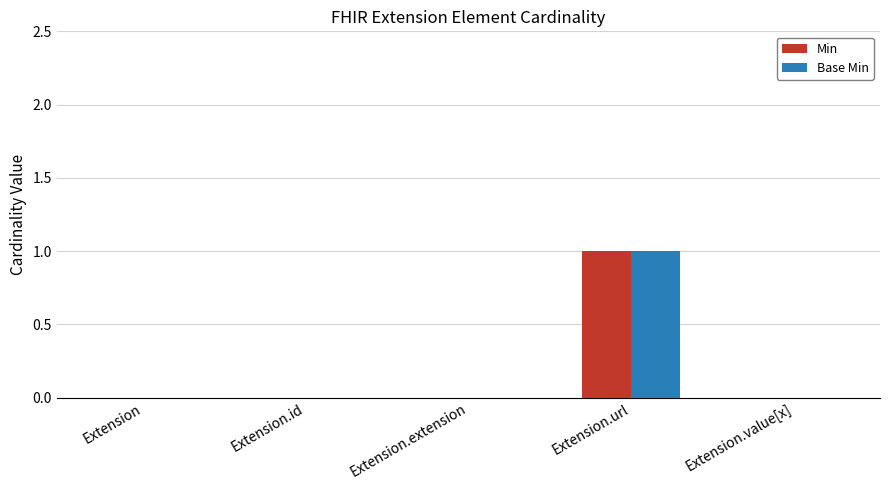

At which category is the sum across all series the highest?

Extension.url